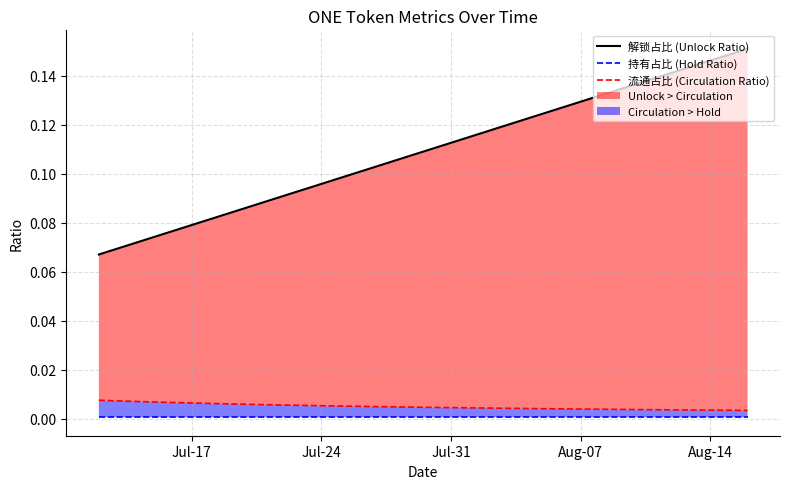

Reading left to right, transcribe all the data shown in this chart.

解锁占比 (Unlock Ratio): 0.1	0.1	0.1	0.1	0.1	0.1	0.1	0.1	0.1	0.1	0.1	0.1	0.1	0.1	0.1	0.1	0.1	0.1	0.1	0.1	0.1	0.1	0.1	0.1	0.1	0.1	0.1	0.1	0.1	0.1	0.1	0.1	0.1	0.1	0.1	0.2
持有占比 (Hold Ratio): 0.0	0.0	0.0	0.0	0.0	0.0	0.0	0.0	0.0	0.0	0.0	0.0	0.0	0.0	0.0	0.0	0.0	0.0	0.0	0.0	0.0	0.0	0.0	0.0	0.0	0.0	0.0	0.0	0.0	0.0	0.0	0.0	0.0	0.0	0.0	0.0
流通占比 (Circulation Ratio): 0.0	0.0	0.0	0.0	0.0	0.0	0.0	0.0	0.0	0.0	0.0	0.0	0.0	0.0	0.0	0.0	0.0	0.0	0.0	0.0	0.0	0.0	0.0	0.0	0.0	0.0	0.0	0.0	0.0	0.0	0.0	0.0	0.0	0.0	0.0	0.0